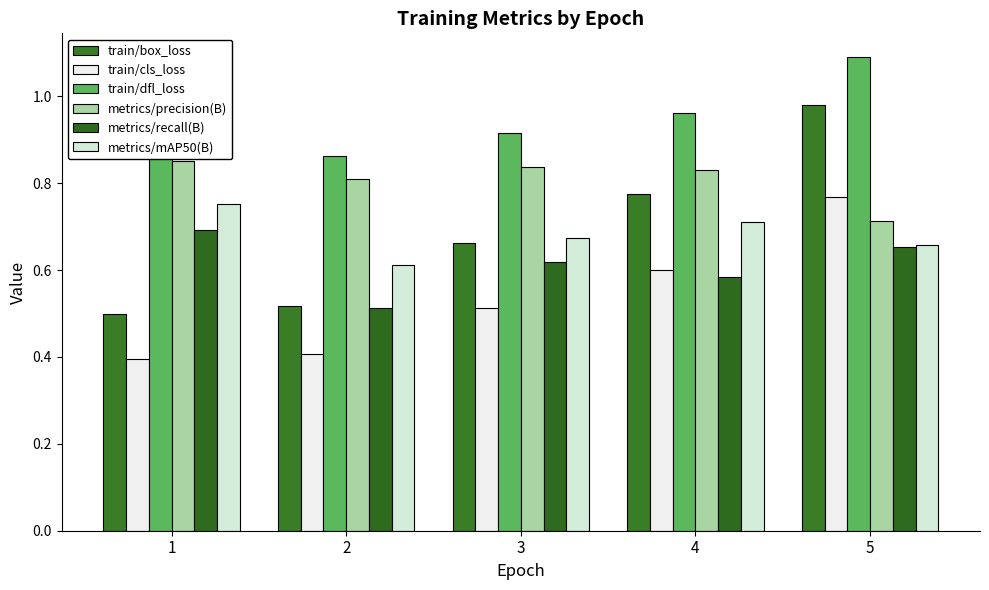

What is the value of the train/cls_loss bar at the 2nd from the left?

0.4